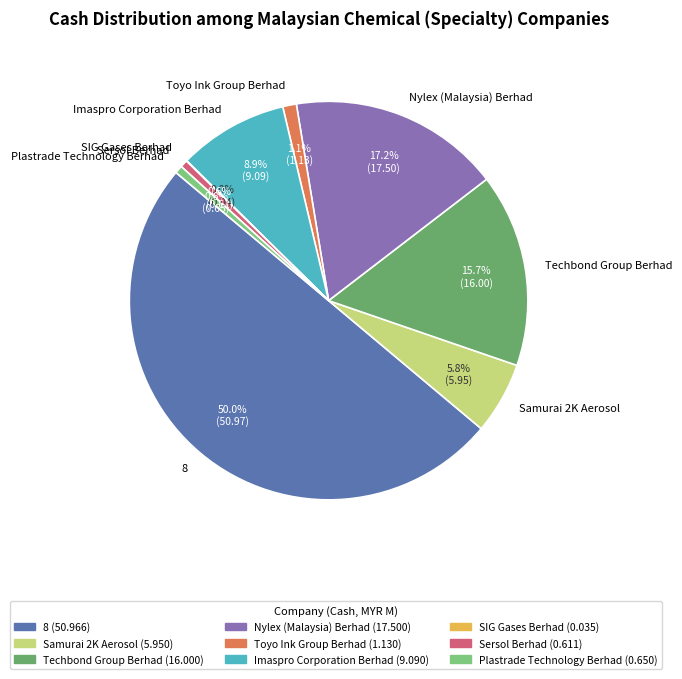

Does Nylex (Malaysia) Berhad represent more than half of the total?

No